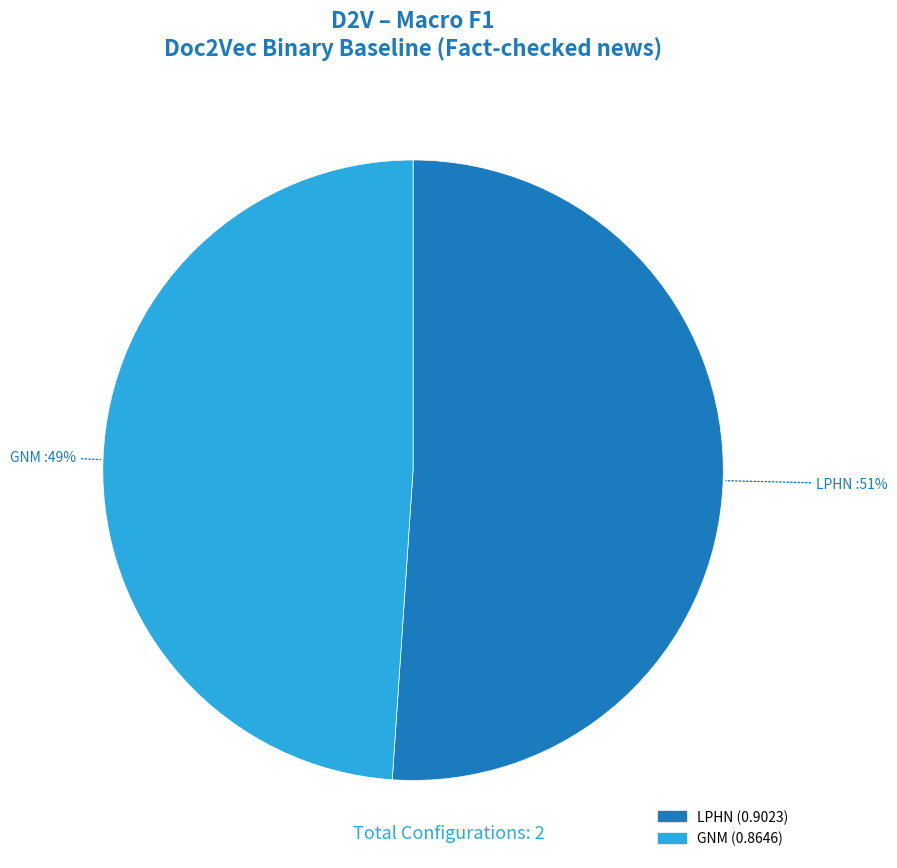

To the nearest percent, what portion does LPHN represent?

51%